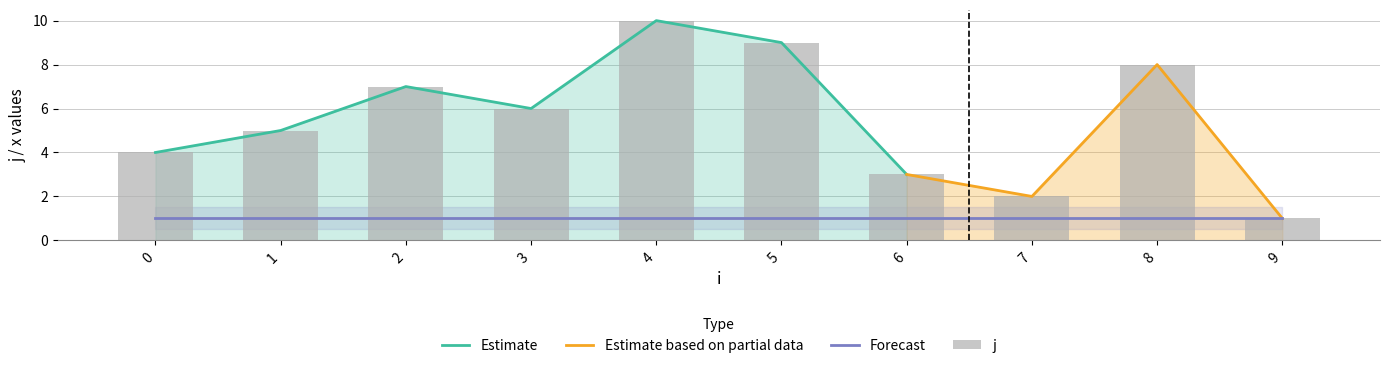

Which has a higher value, 3 or 8?

8